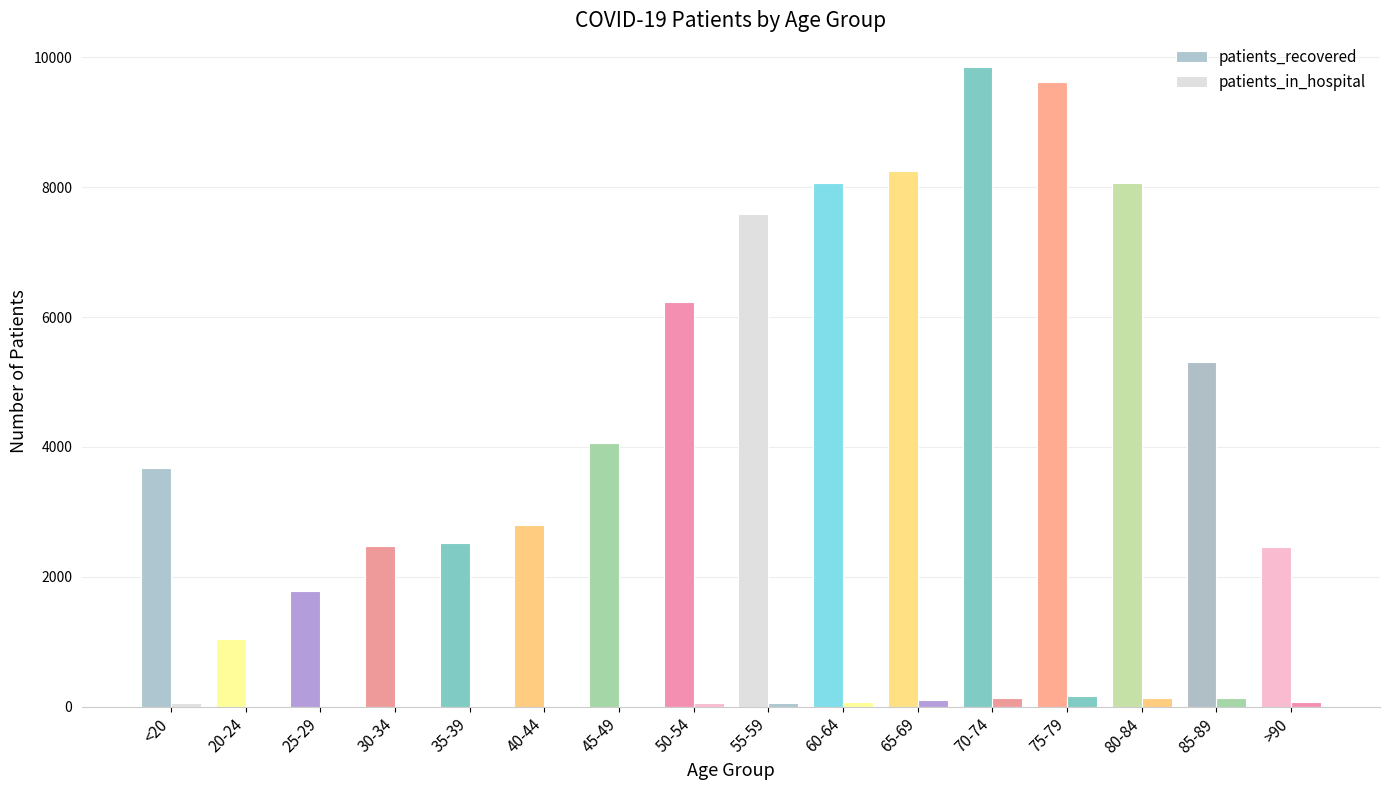

Are the bars grouped side by side (vs. stacked)?

Yes